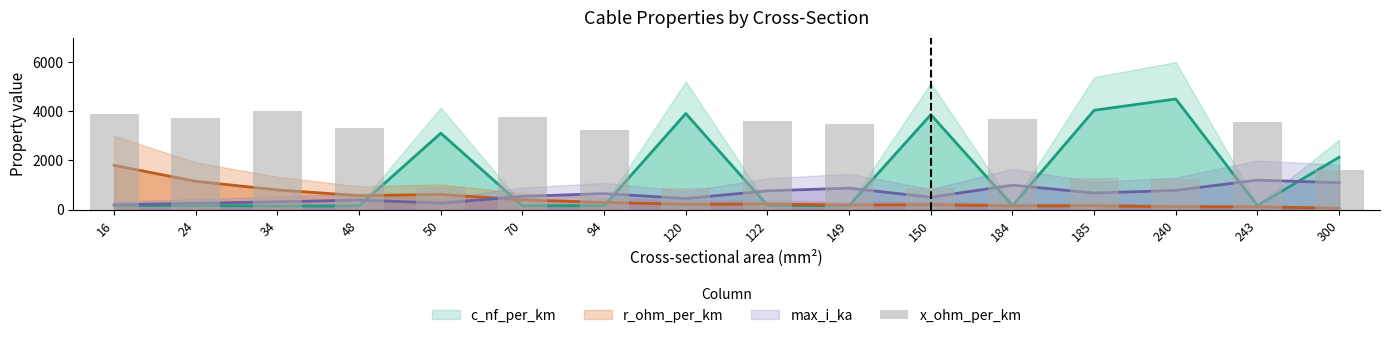

Reading left to right, what are all the values shown in this chart?

3888.9	3722.2	4000.0	3333.3	922.2	3766.7	3222.2	888.9	3588.9	3500.0	888.9	3666.7	1300.0	1244.4	3555.6	1600.0